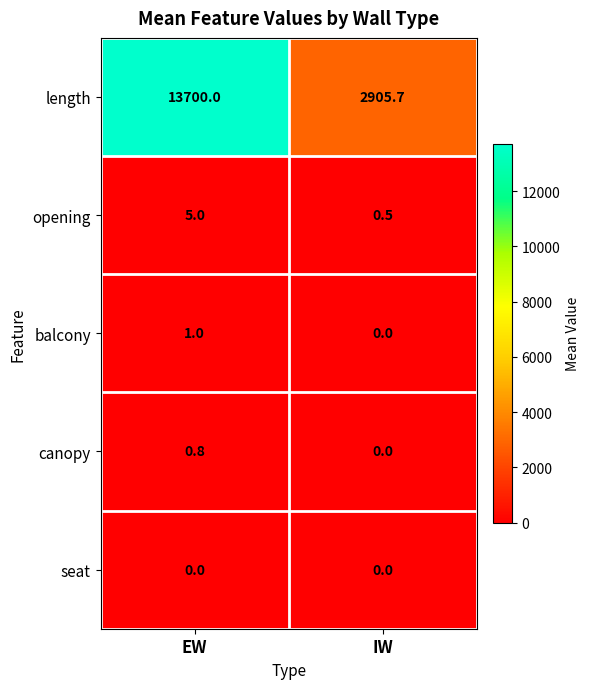

The seat series shows 0.0 at EW. True or false?

True